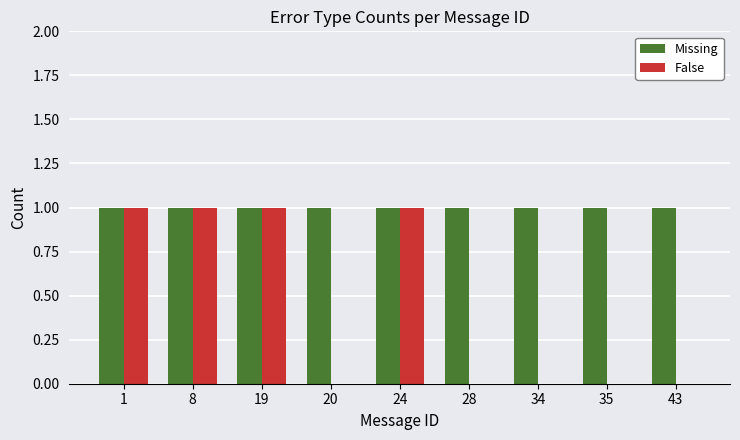

True or false: False has a value of 1 at 8.

True